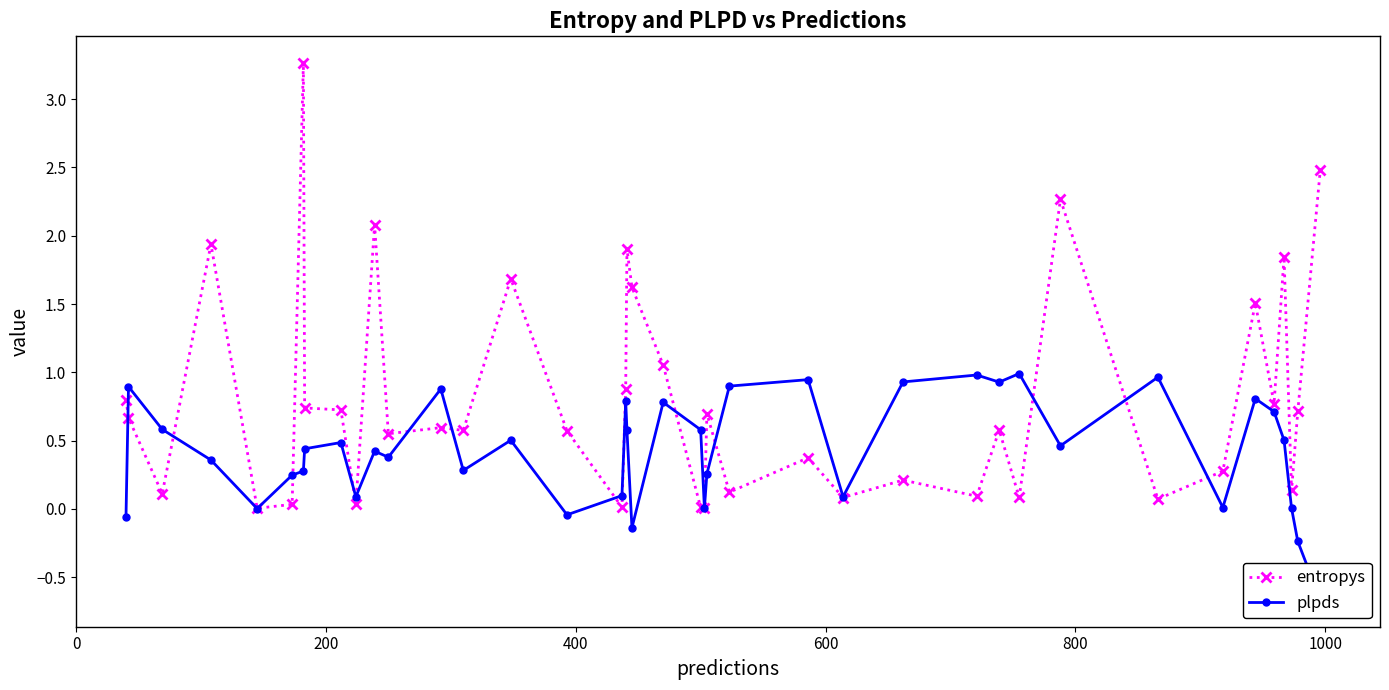

What is the value of the entropys point at the 27th from the left?

0.1